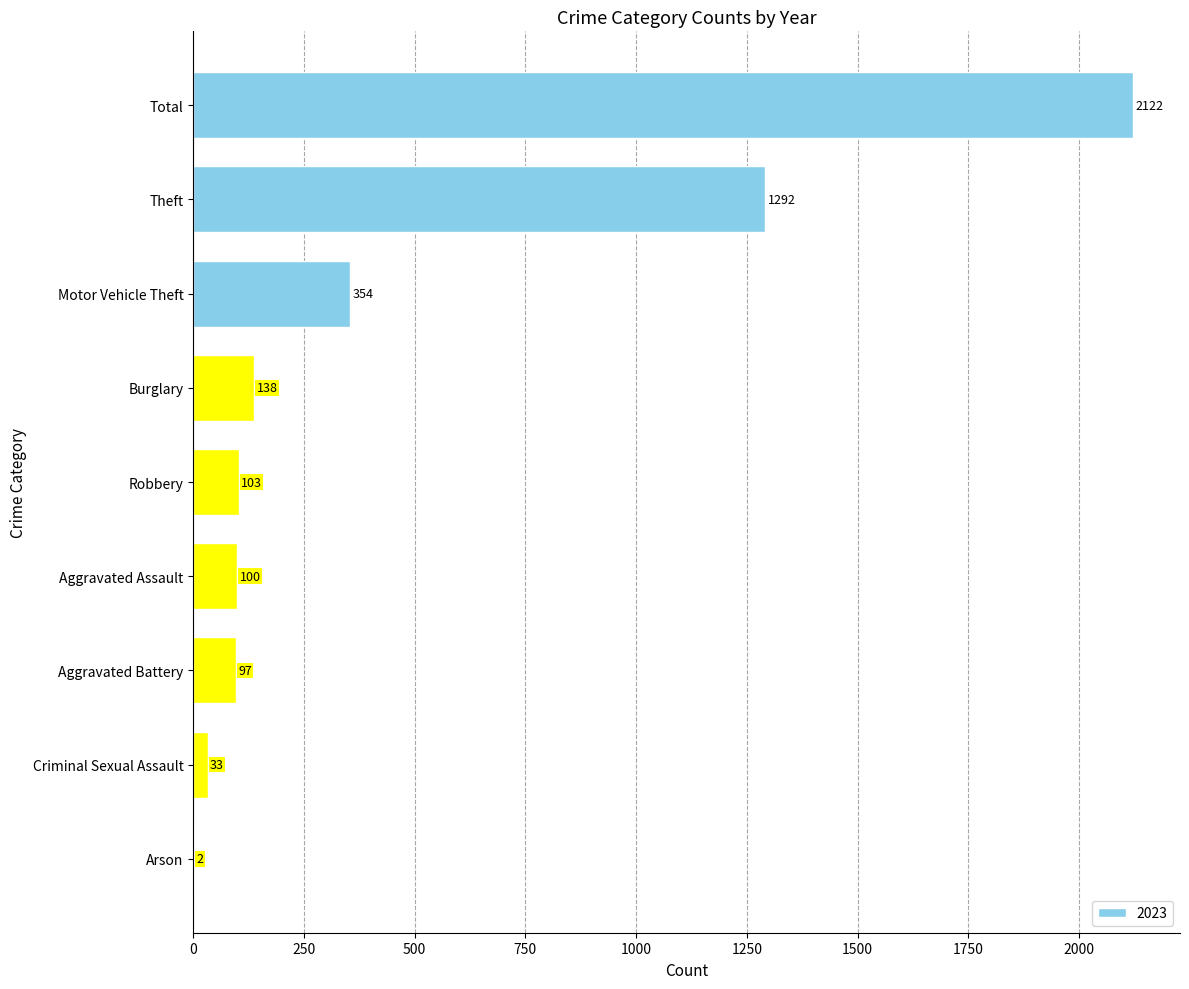

Which category has the highest value across all series?

Total